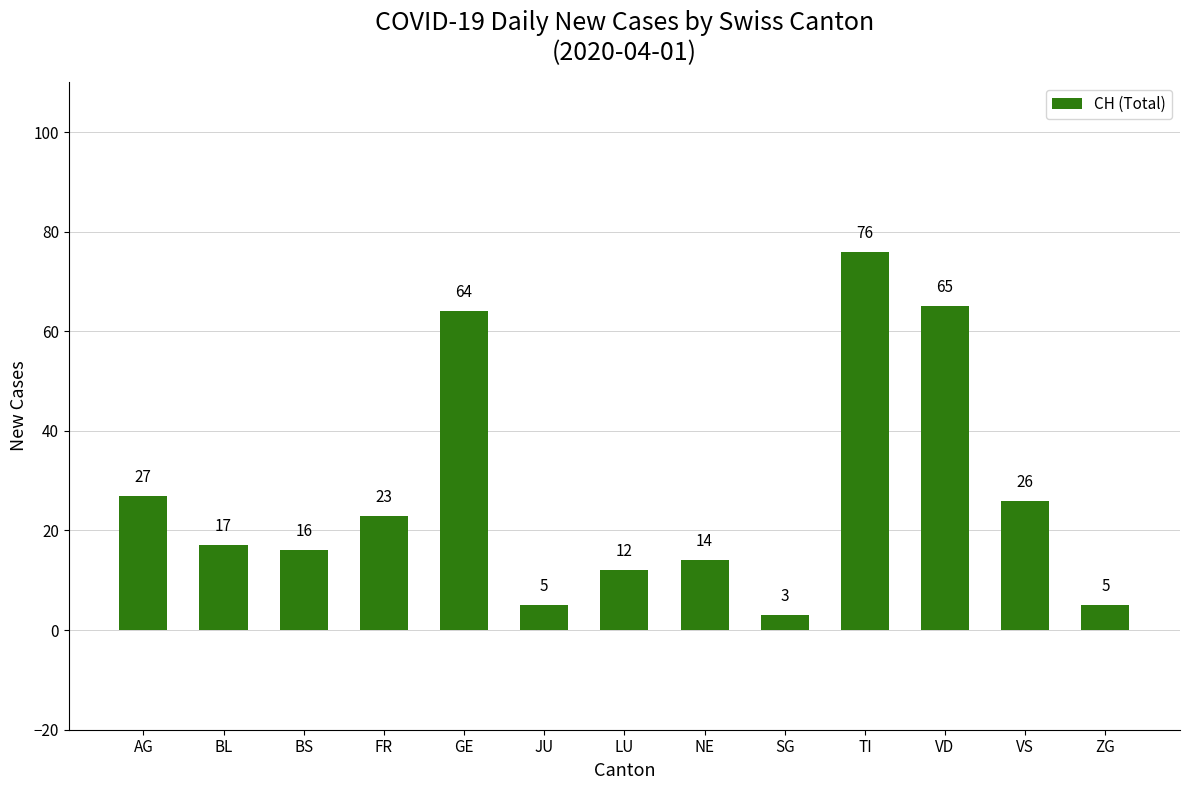

Reading left to right, extract all data points from this chart.

27	17	16	23	64	5	12	14	3	76	65	26	5